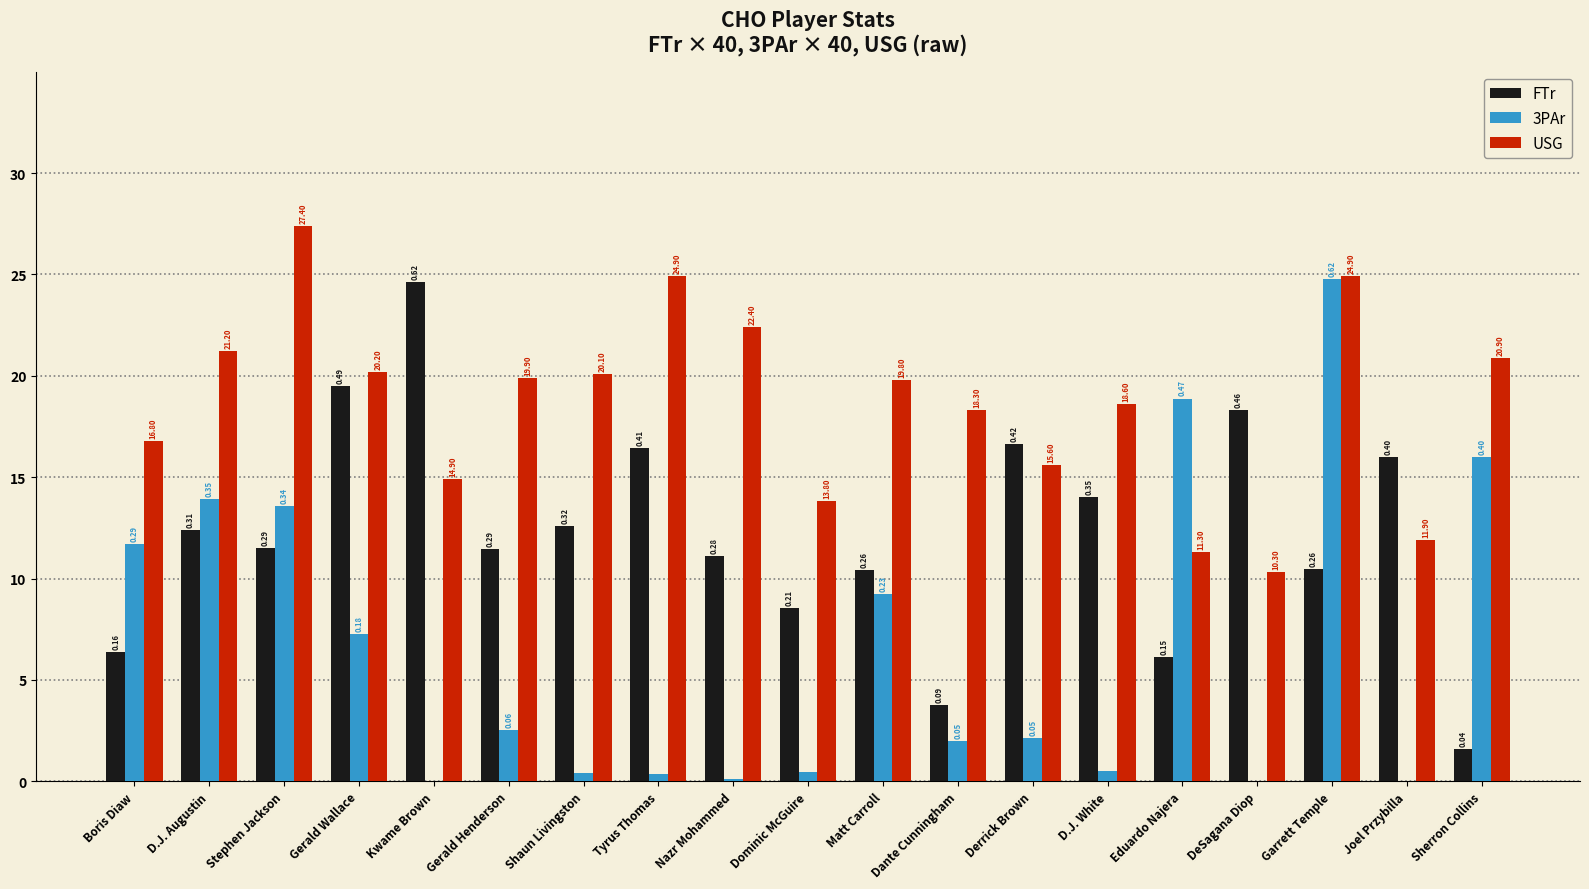

Does the chart contain stacked bars?

No